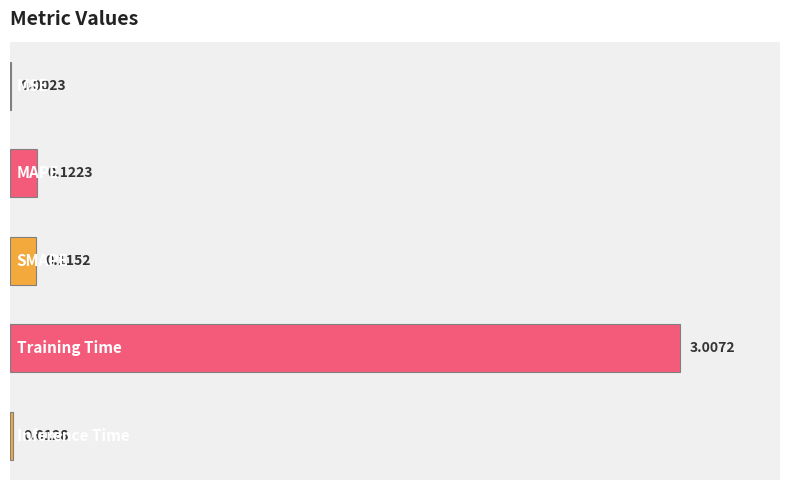

Are the bars horizontal?

Yes